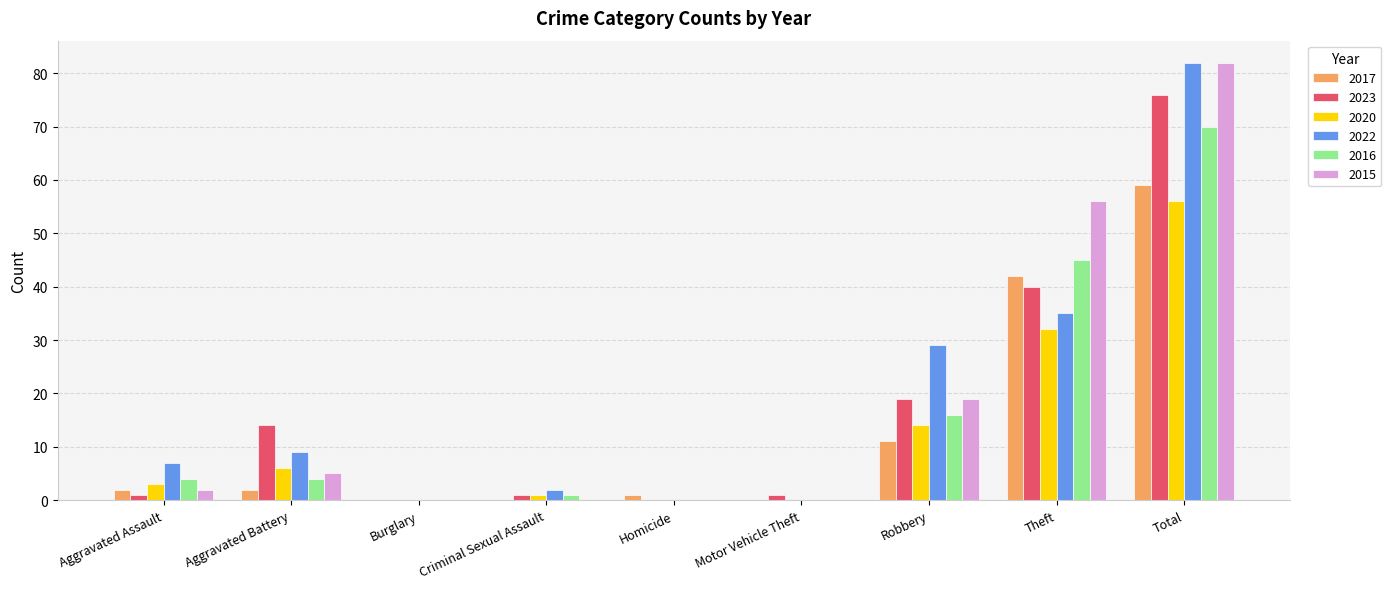

At which category does the chart reach its peak across all series?

Total